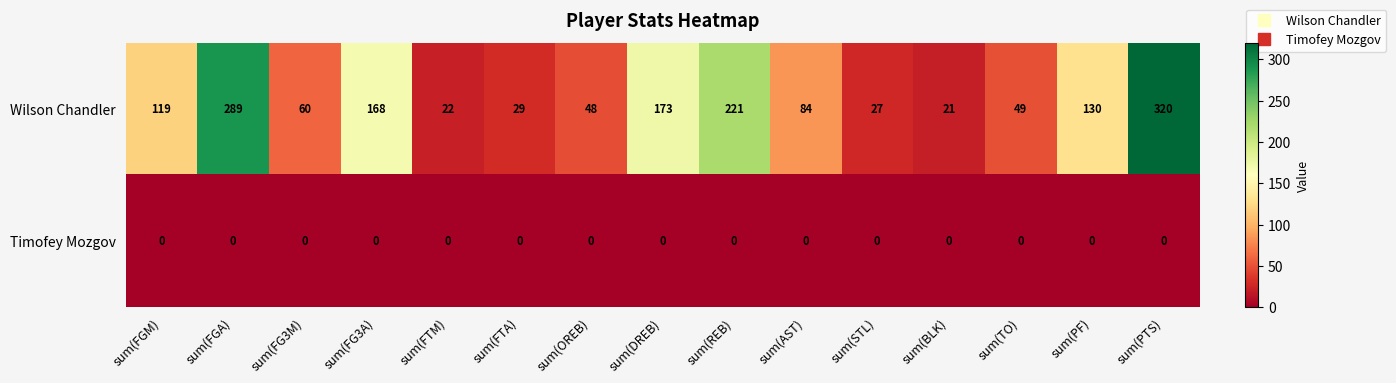

Is it true that Timofey Mozgov equals 0 at sum(FGM)?

True